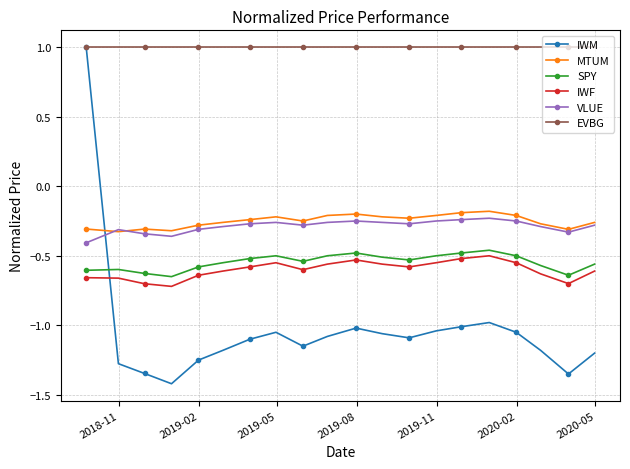

At how many categories does at least one series exceed 0?

20